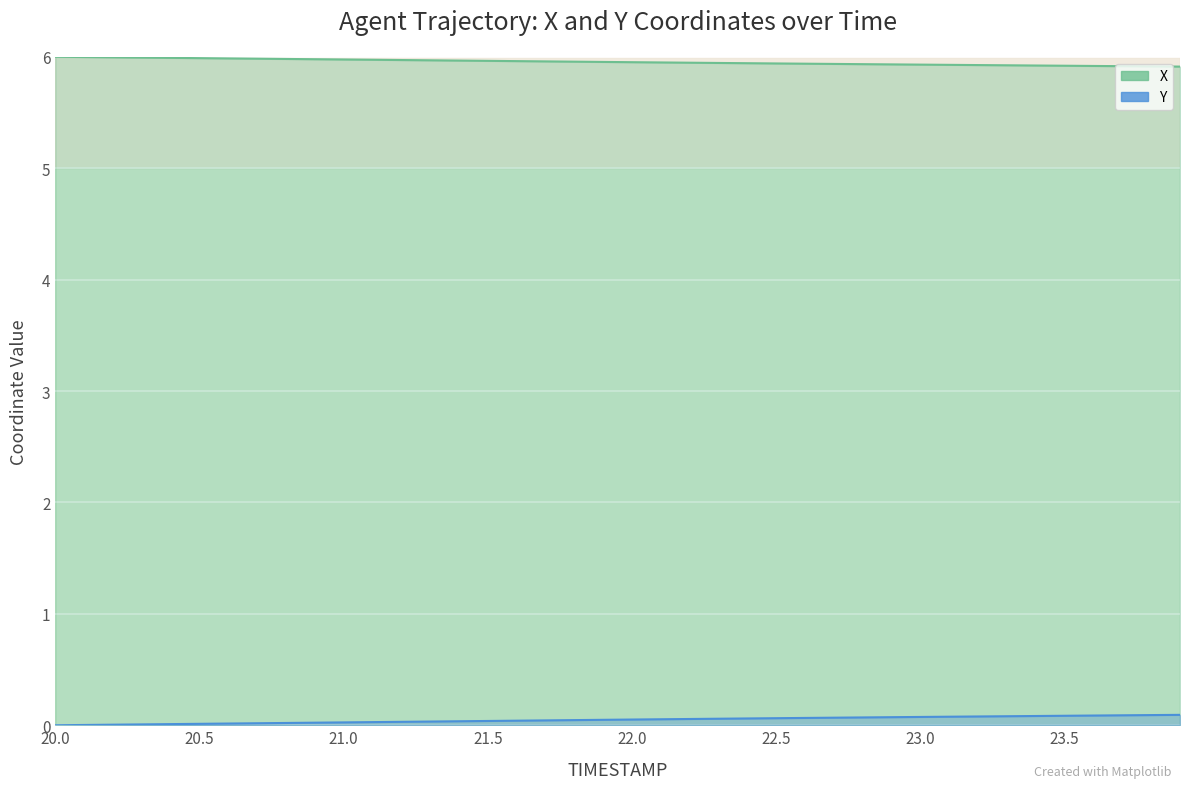

How many lines are shown in the chart?

2